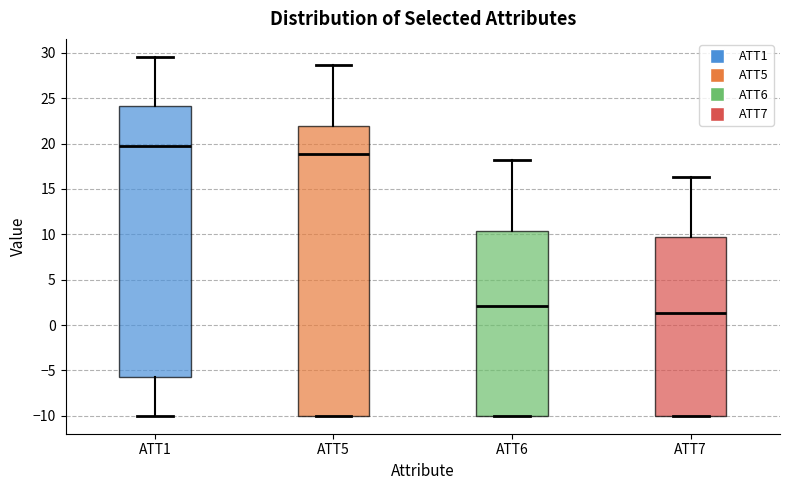

Reading left to right, read every box against the y-axis: the position of its median line, the range the box covers, and the ends of its whiskers. The values are not printed on the chart, so give them approximately, as read against the axis.

ATT1: median 20.0, box -5.5 to 24.0, whiskers -10.0 to 29.5
ATT5: median 19.0, box -10.0 to 22.0, whiskers -10.0 to 28.5
ATT6: median 2.0, box -10.0 to 10.5, whiskers -10.0 to 18.0
ATT7: median 1.5, box -10.0 to 9.5, whiskers -10.0 to 16.5